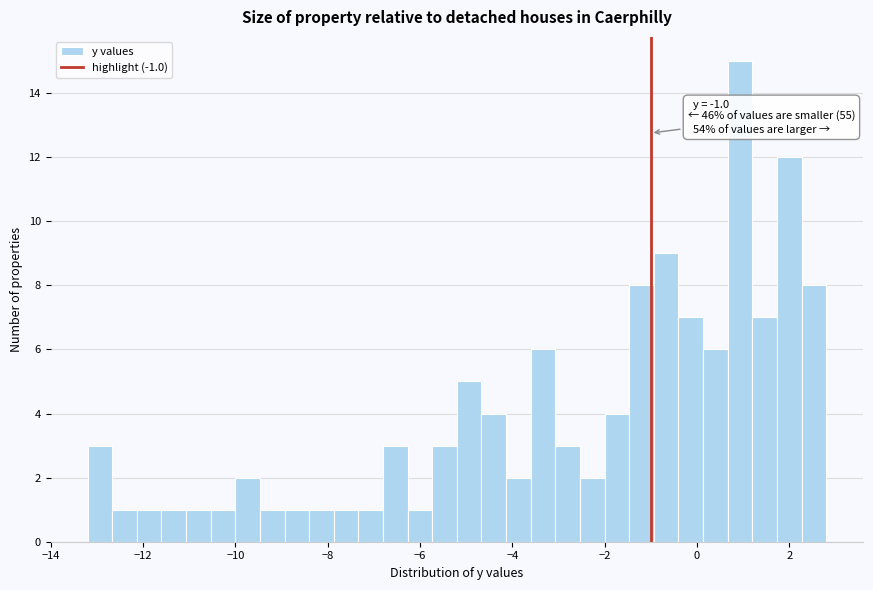

Read against the x-axis, roughly where is the centre of the tallest bar?

1.0